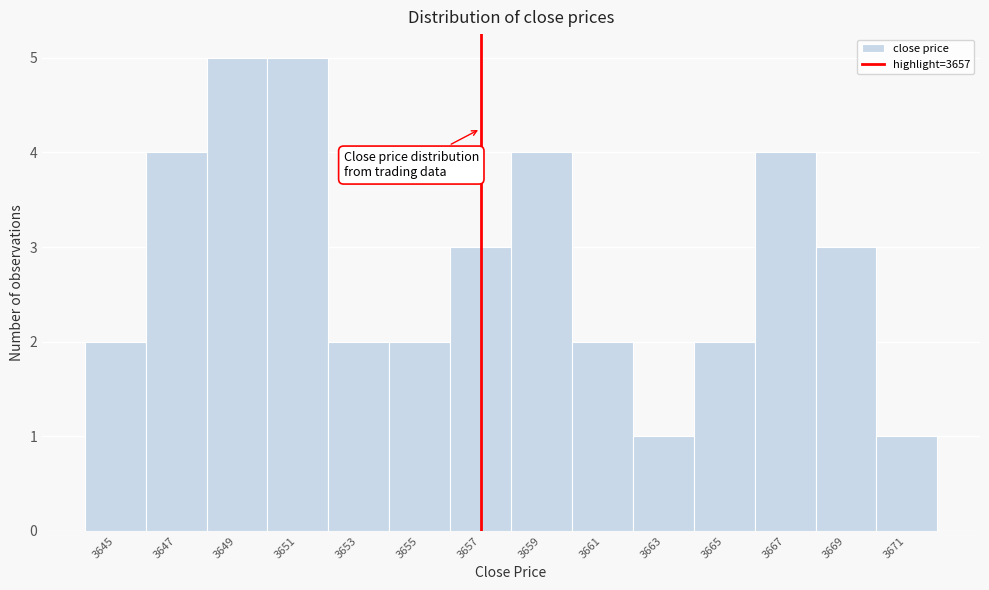

Reading left to right, list every bar in this chart as the range it spans on the x-axis followed by its height. The values are not printed on the chart, so give them approximately, as read against the axis.

3644 to 3646: 2
3646 to 3648: 4
3648 to 3650: 5
3650 to 3652: 5
3652 to 3654: 2
3654 to 3656: 2
3656 to 3658: 3
3658 to 3660: 4
3660 to 3662: 2
3662 to 3664: 1
3664 to 3666: 2
3666 to 3668: 4
3668 to 3670: 3
3670 to 3672: 1